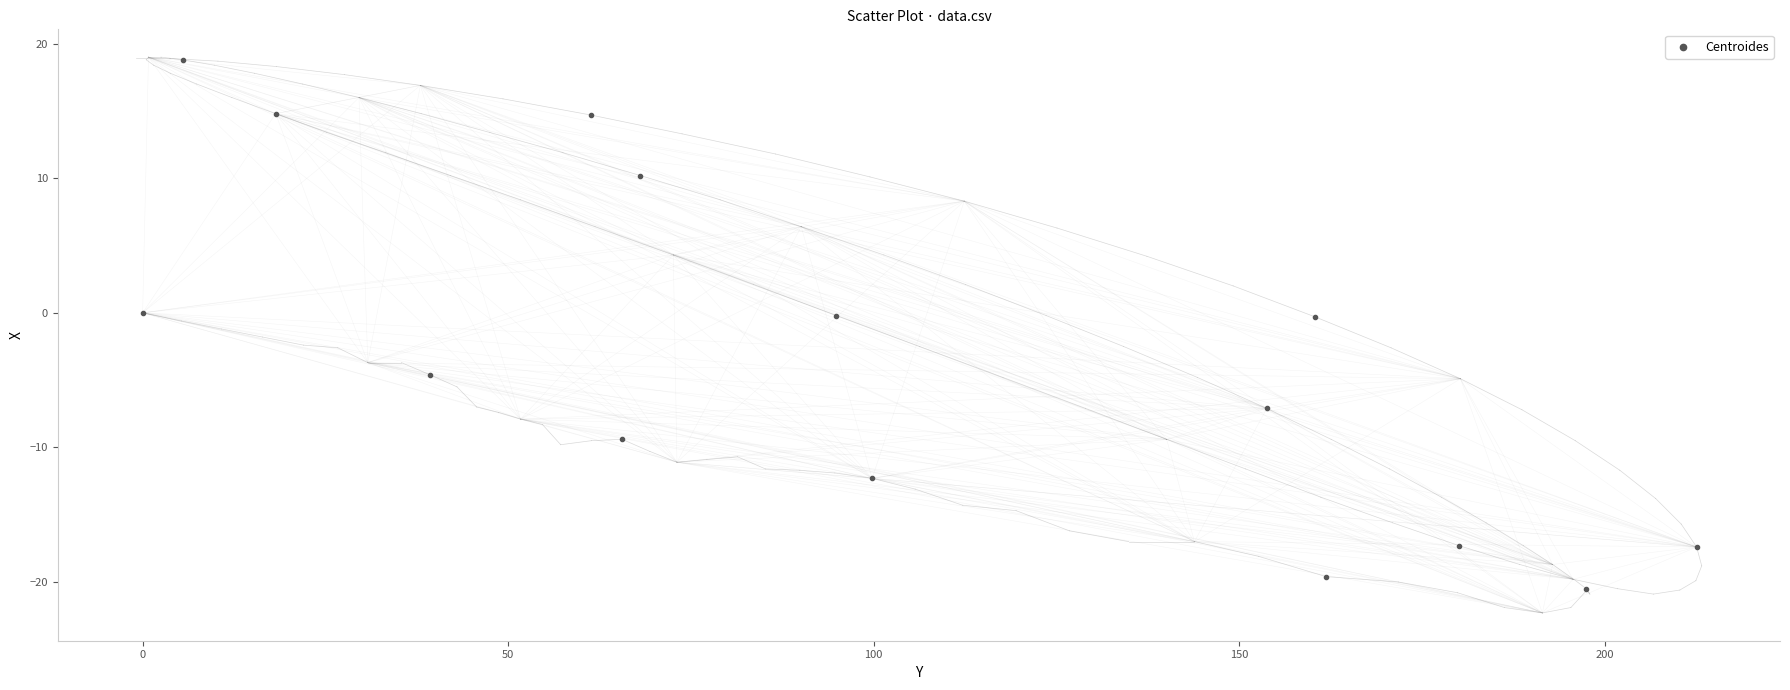

What is the range of X values (max minus min)?

212.6